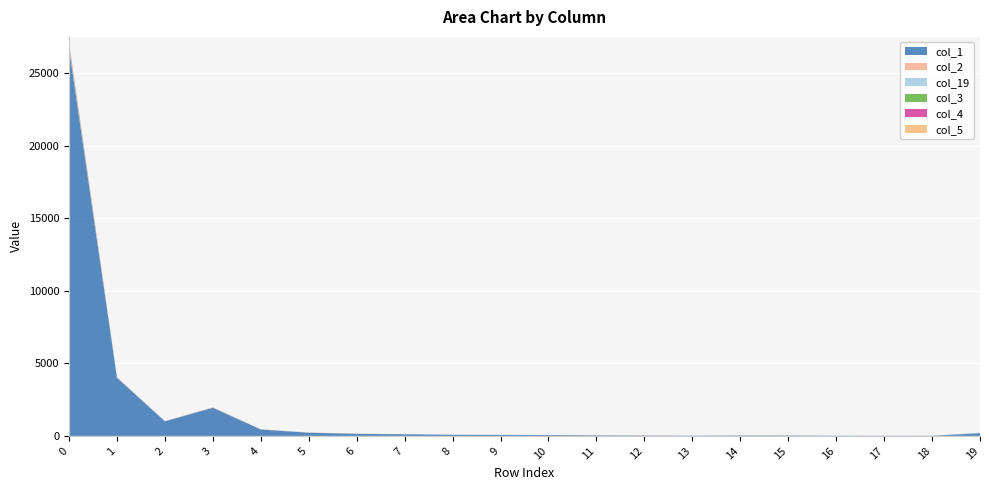

Reading left to right, what are all the values shown in this chart?

col_1: 0=26717	1=4007	2=1004	3=1936	4=441	5=218	6=144	7=113	8=78	9=69	10=57	11=33	12=22	13=16	14=28	15=26	16=15	17=9	18=10	19=184
col_2: 0=142	1=28	2=8	3=14	4=6	5=4	6=3	7=1	8=0	9=0	10=1	11=0	12=1	13=1	14=0	15=0	16=1	17=0	18=0	19=1
col_19: 0=61	1=22	2=6	3=2	4=4	5=3	6=1	7=0	8=0	9=0	10=0	11=1	12=0	13=0	14=0	15=0	16=1	17=1	18=0	19=25
col_3: 0=95	1=0	2=0	3=6	4=4	5=4	6=2	7=1	8=2	9=1	10=3	11=1	12=0	13=1	14=0	15=2	16=0	17=0	18=1	19=6
col_4: 0=79	1=2	2=5	3=5	4=3	5=3	6=2	7=1	8=1	9=2	10=2	11=3	12=6	13=0	14=1	15=1	16=0	17=2	18=0	19=3
col_5: 0=24	1=2	2=0	3=1	4=1	5=0	6=1	7=2	8=0	9=0	10=0	11=0	12=0	13=0	14=0	15=0	16=0	17=0	18=0	19=2